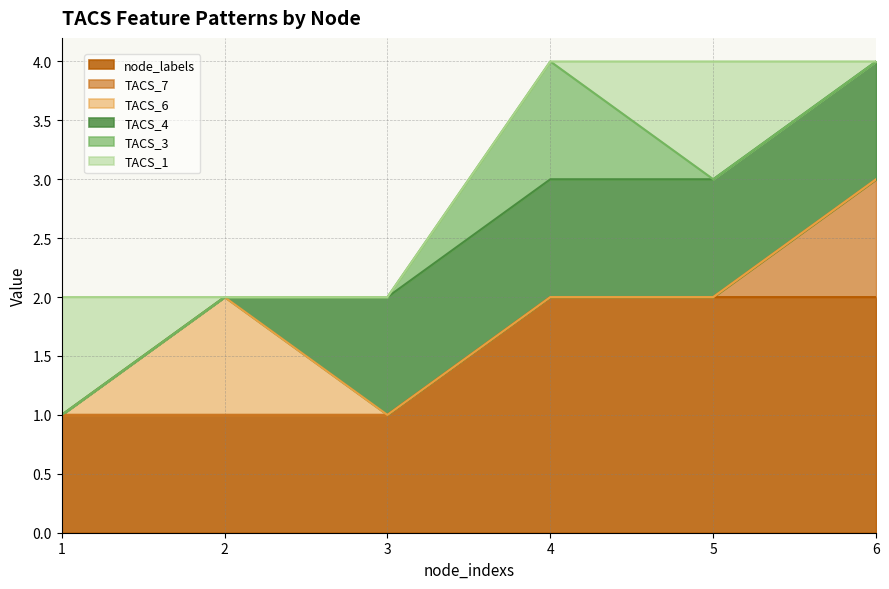

True or false: TACS_7 has more than 1 points higher than both neighbors.

False